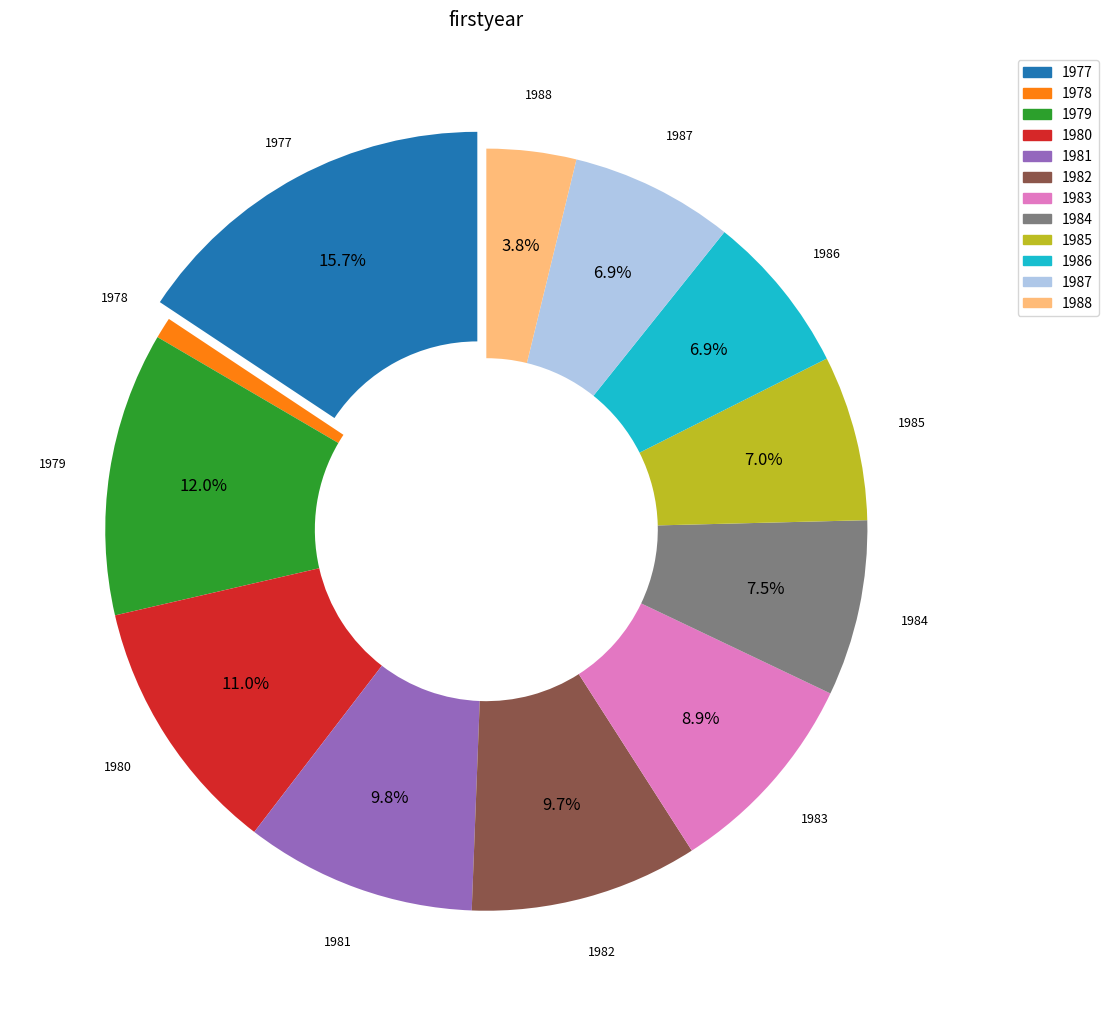

Count the number of slices in the pie.

12